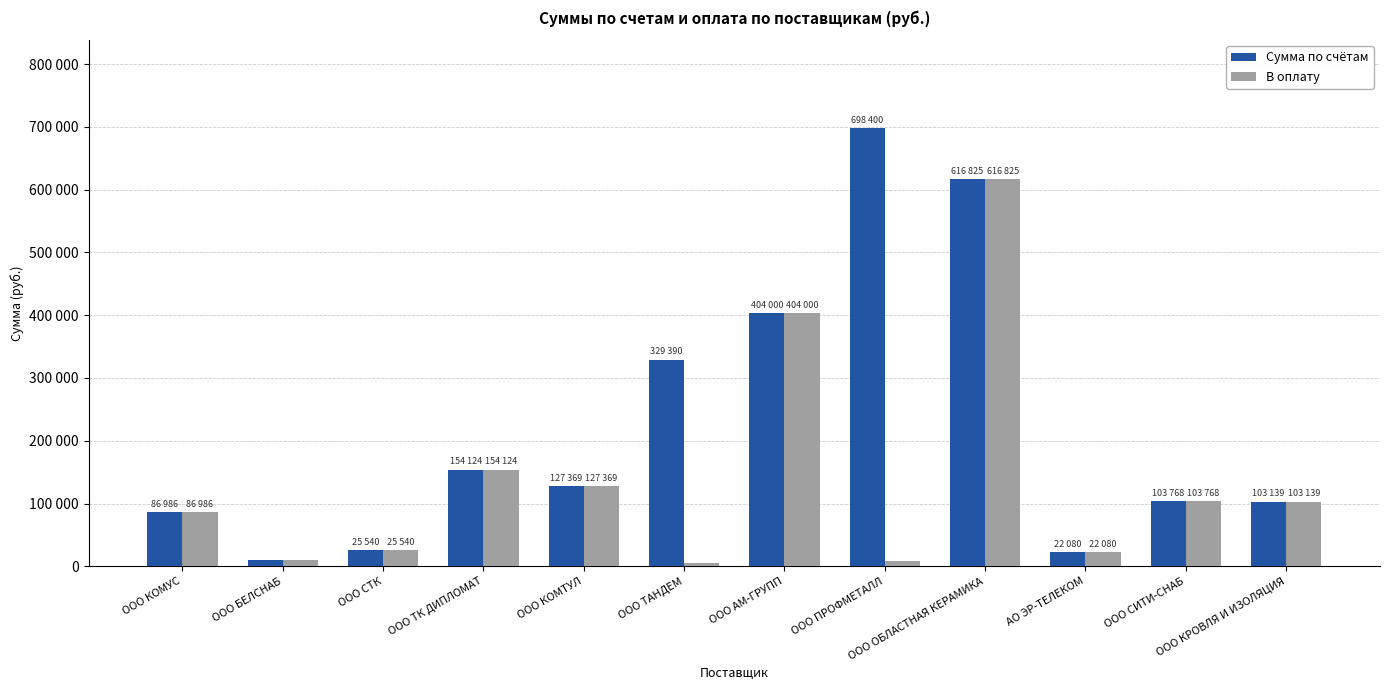

What are all the series names shown in the legend?

Сумма по счётам, В оплату